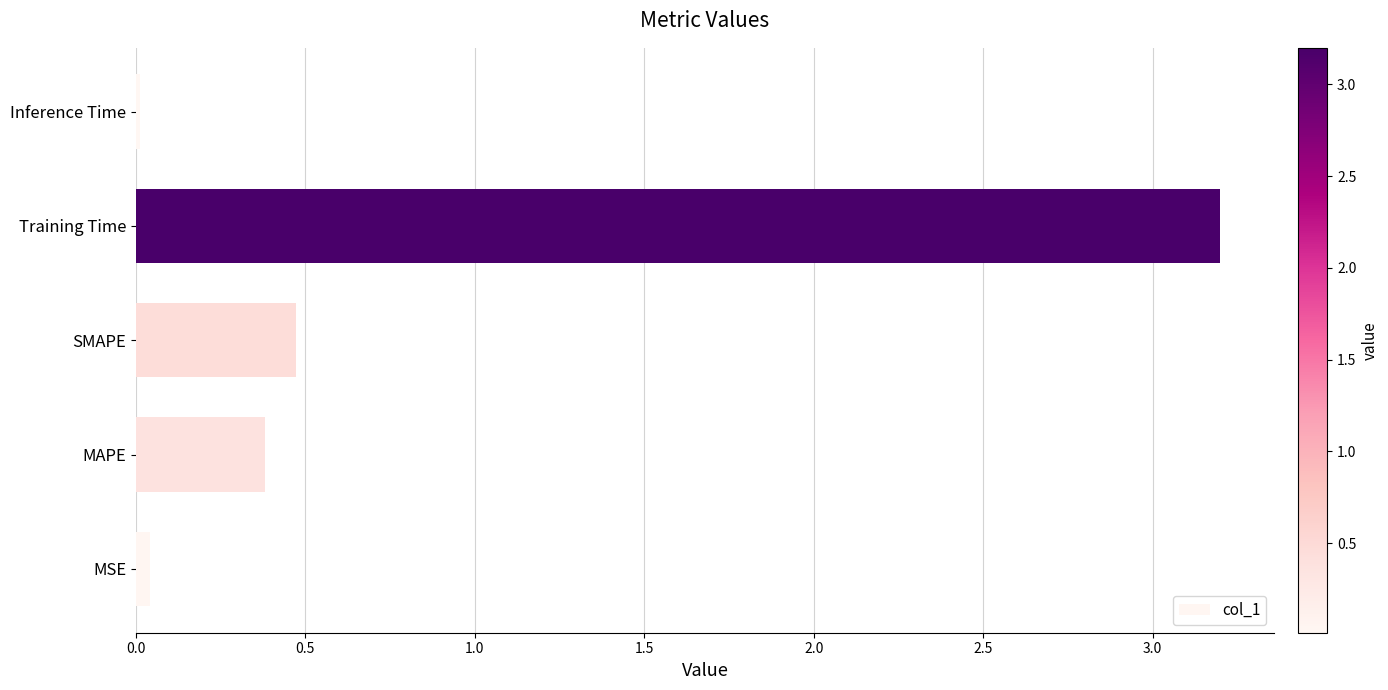

Which has a higher value, Training Time or SMAPE?

Training Time